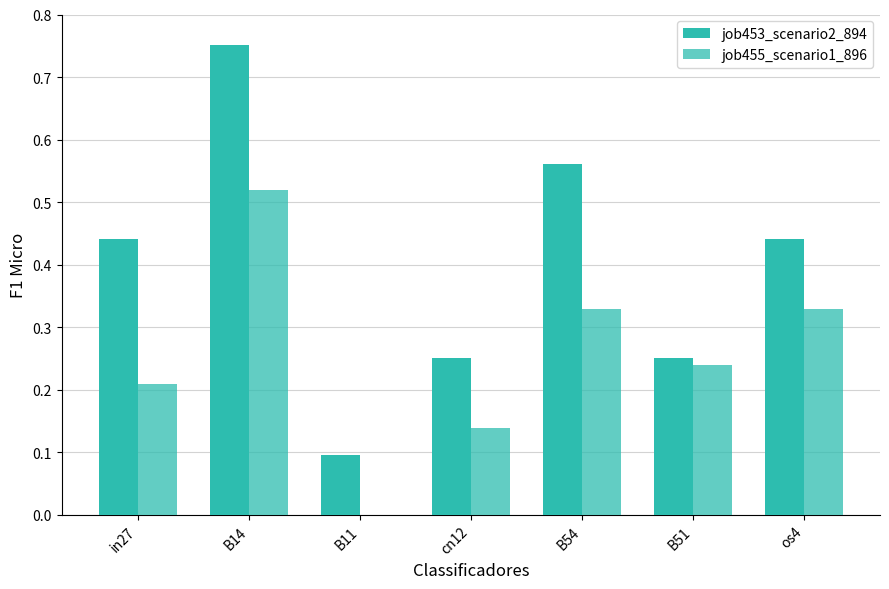

How many series are shown in this chart?

2